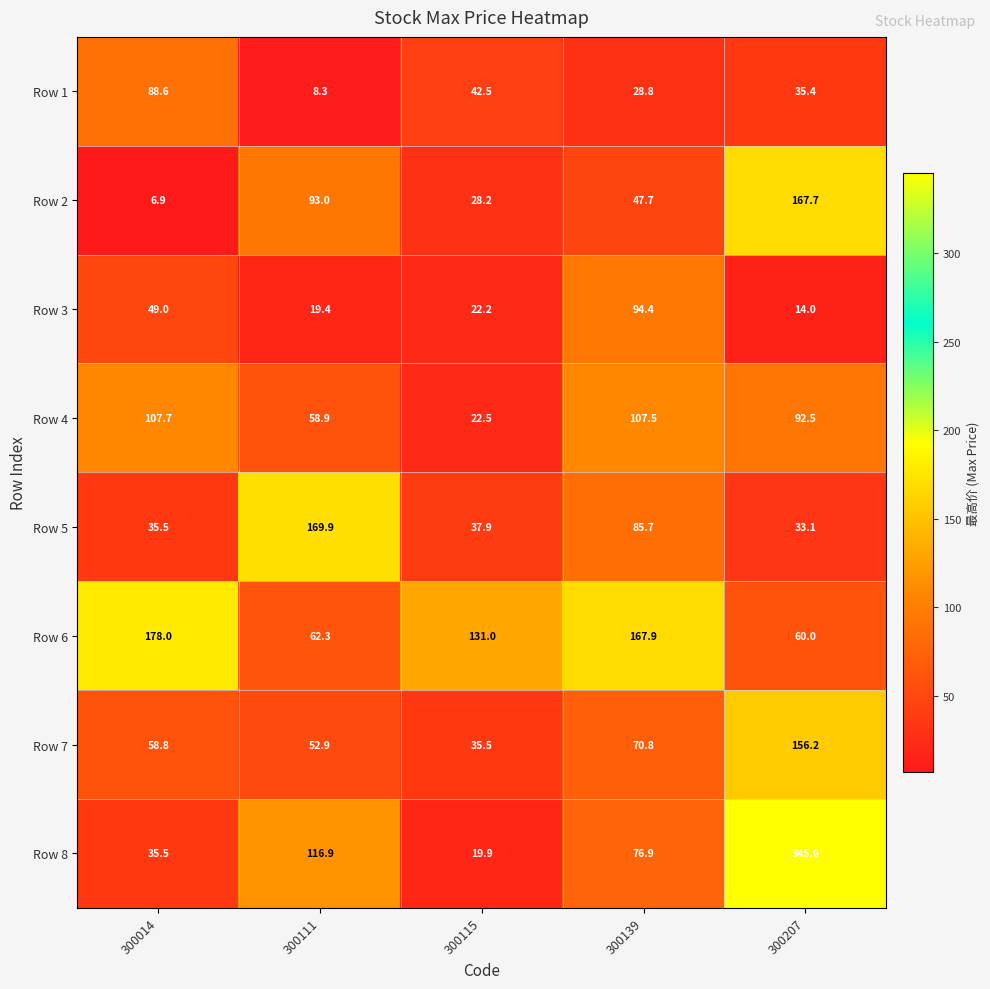

Which series has the largest total across all categories?

Row 6